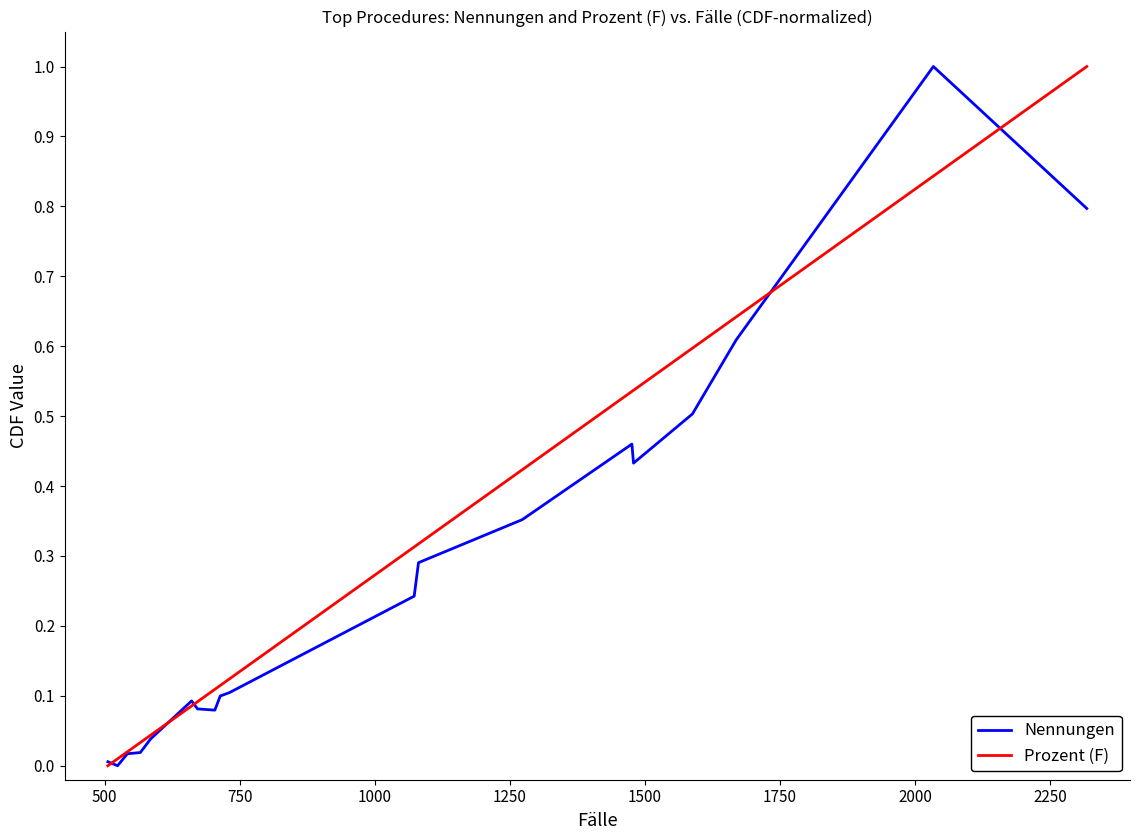

What is the maximum value shown in the chart?

1.0